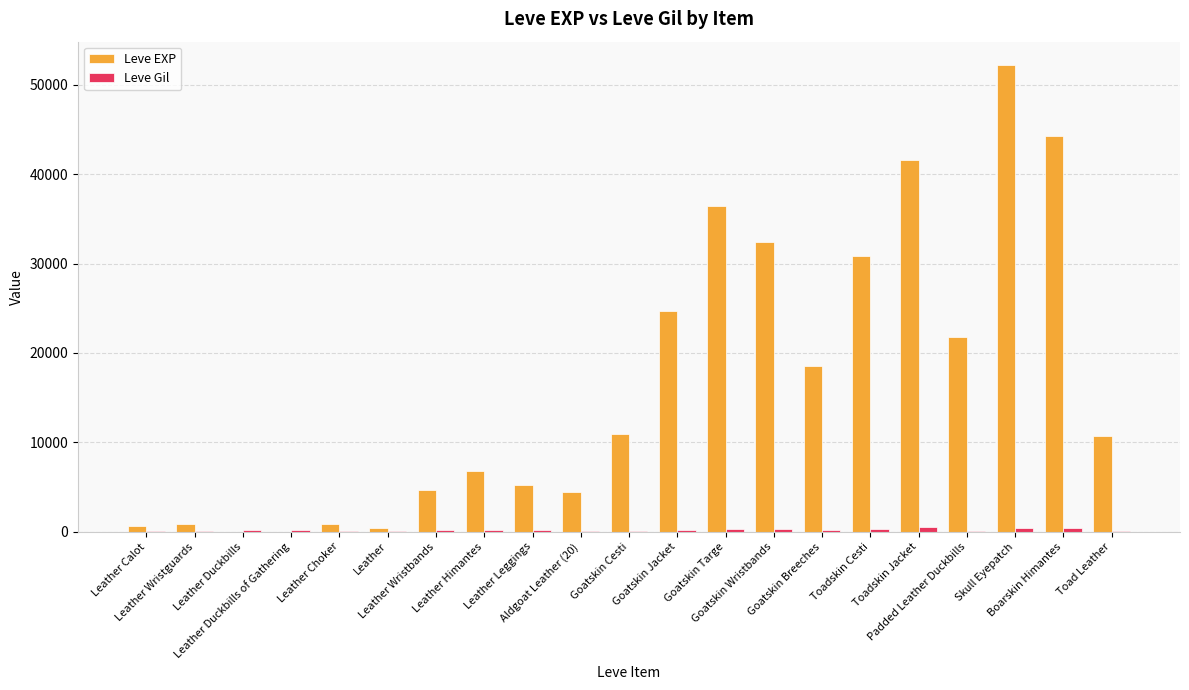

What is the sum of all Leve EXP values?

348422